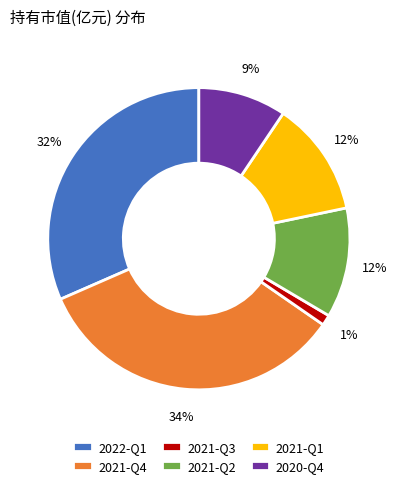

Is the sum of 2022-Q1 and 2020-Q4 greater than half?

No